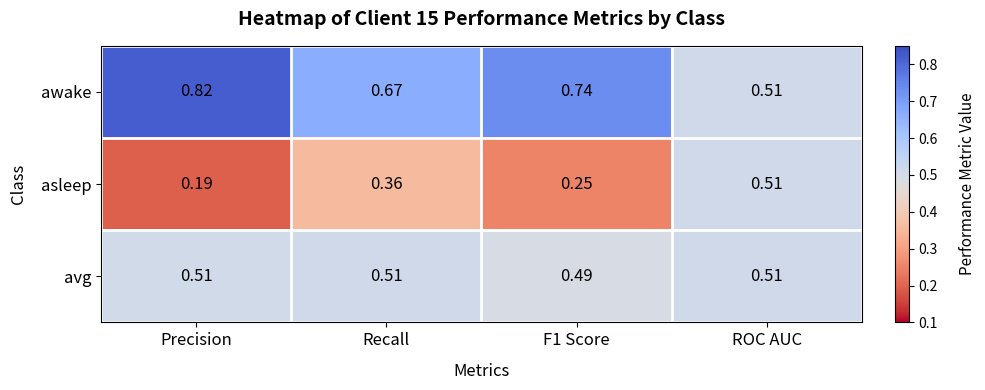

Which series changed the most between F1 Score and ROC AUC?

asleep